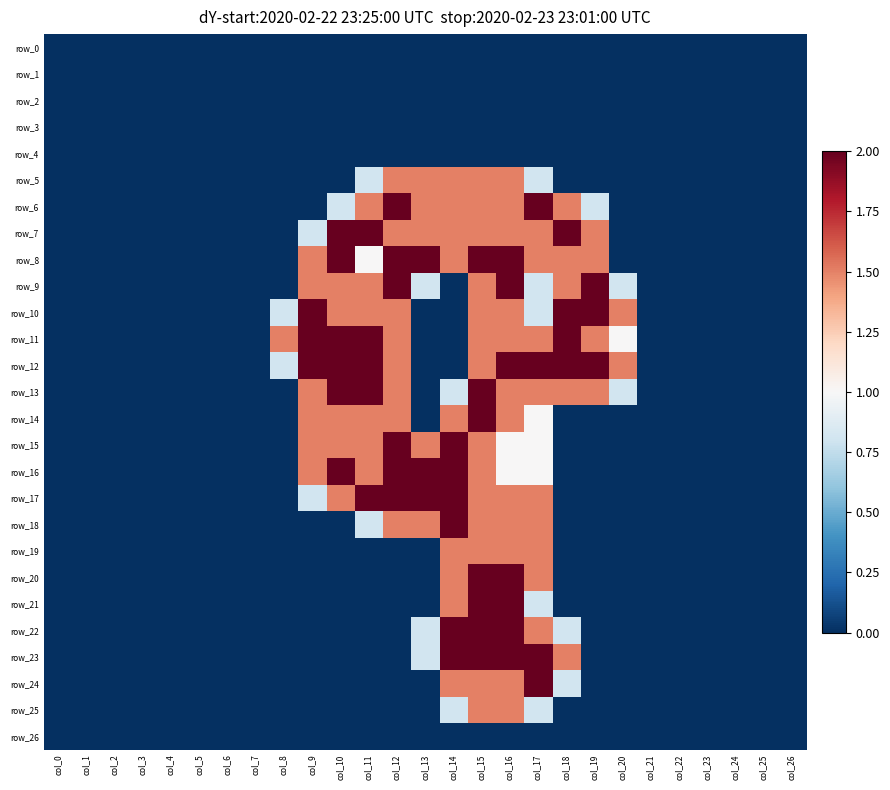

The row_16 series shows -1.1 at col_21. True or false?

False